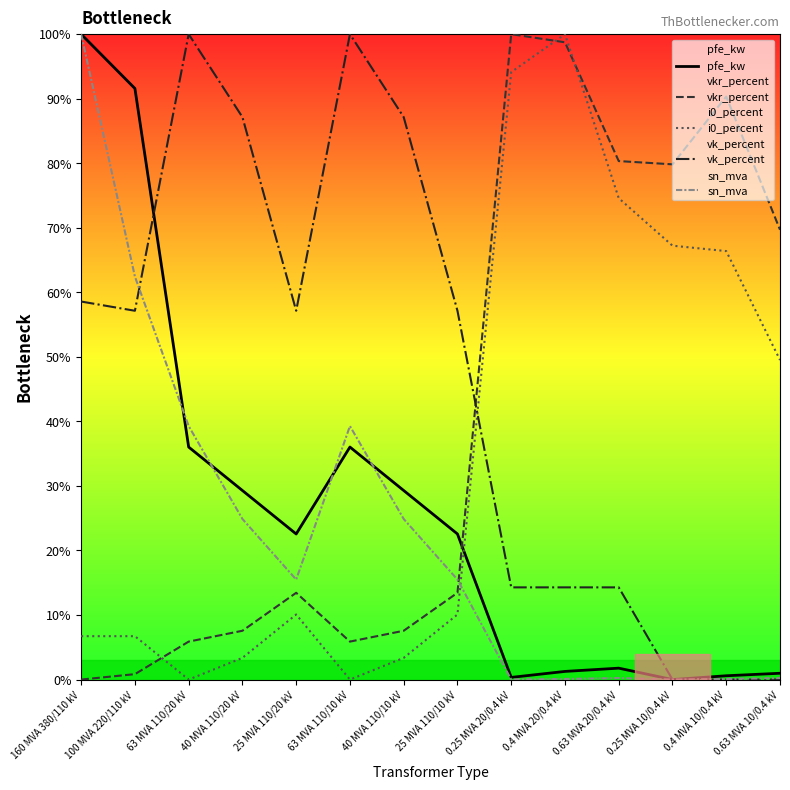

The value of vk_percent at 0.63 MVA 20/0.4 kV is 14.3. True or false?

True